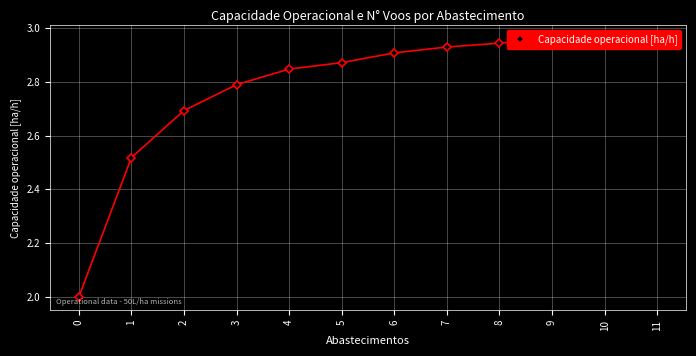

The value at 5 is 2.9. True or false?

True